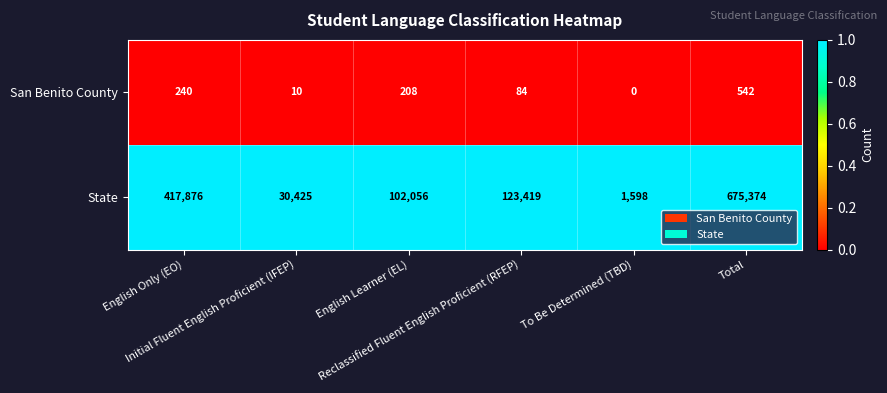

Which series has the widest spread of values?

State